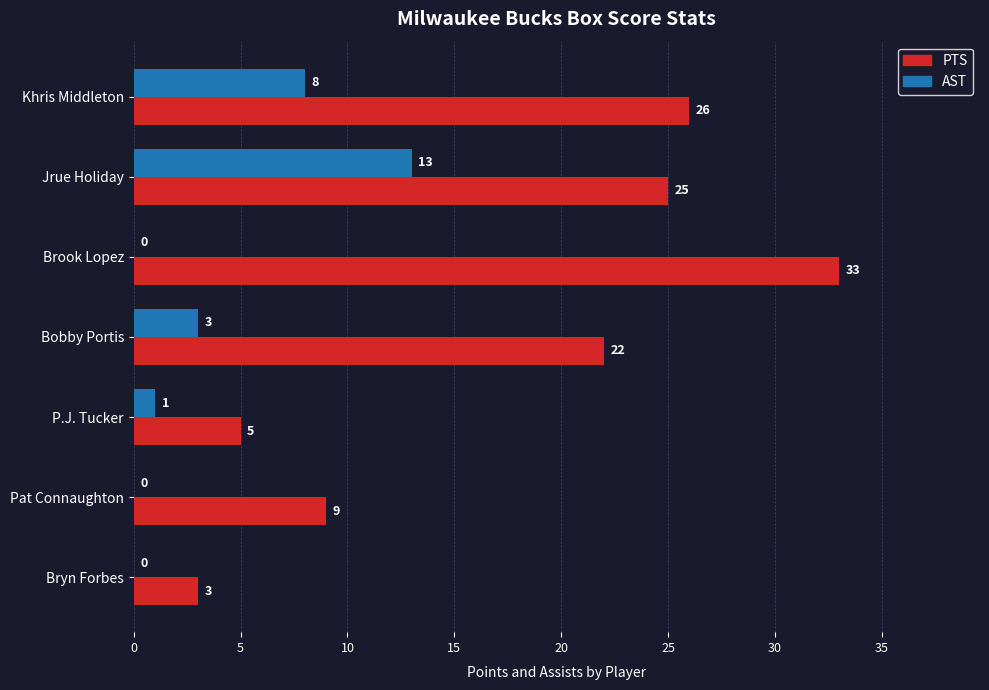

What is the sum of all PTS values?

123